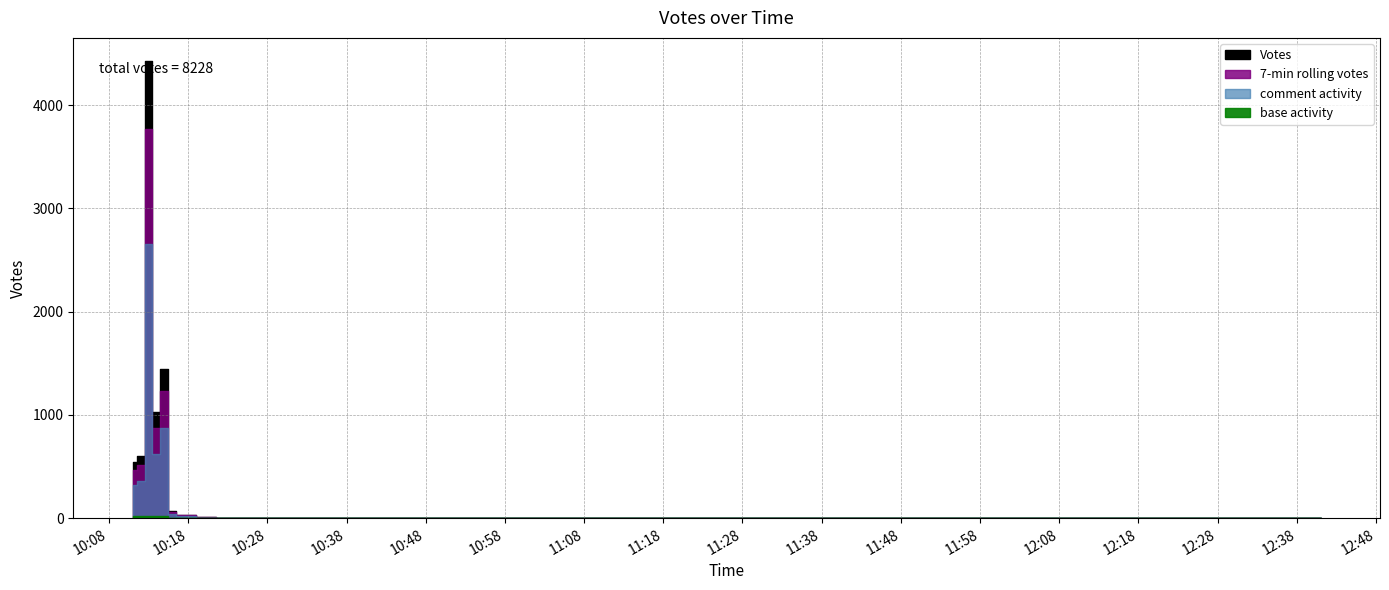

At which category does the data reach its first local valley?

9